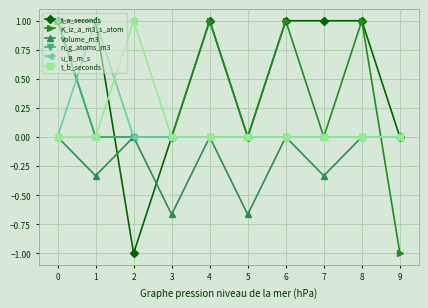

The u_B_m_s series shows 0.0 at 6. True or false?

True